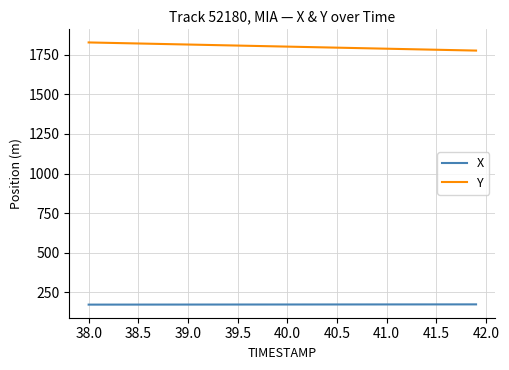

What is the highest value of the Y series?

1828.5